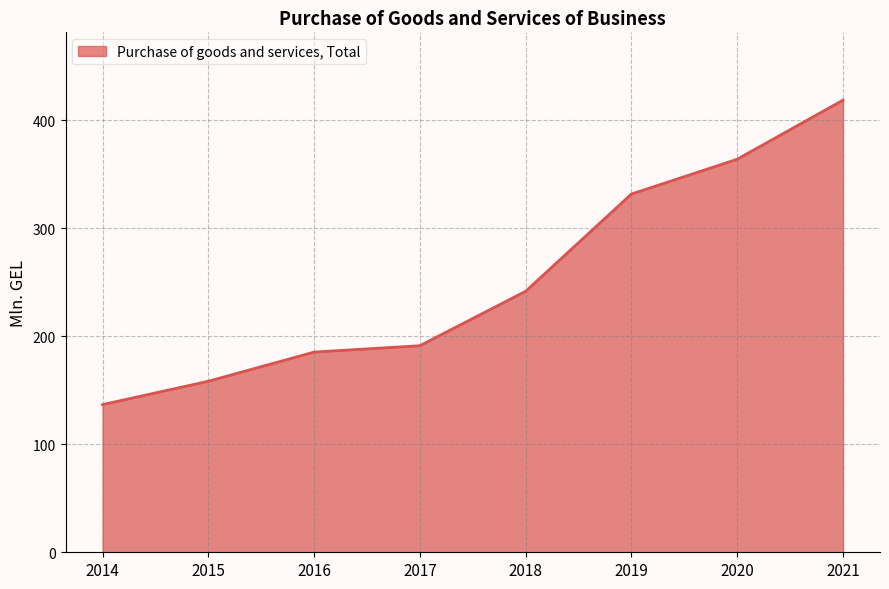

Rank the categories by value from highest to lowest.

2021, 2020, 2019, 2018, 2017, 2016, 2015, 2014